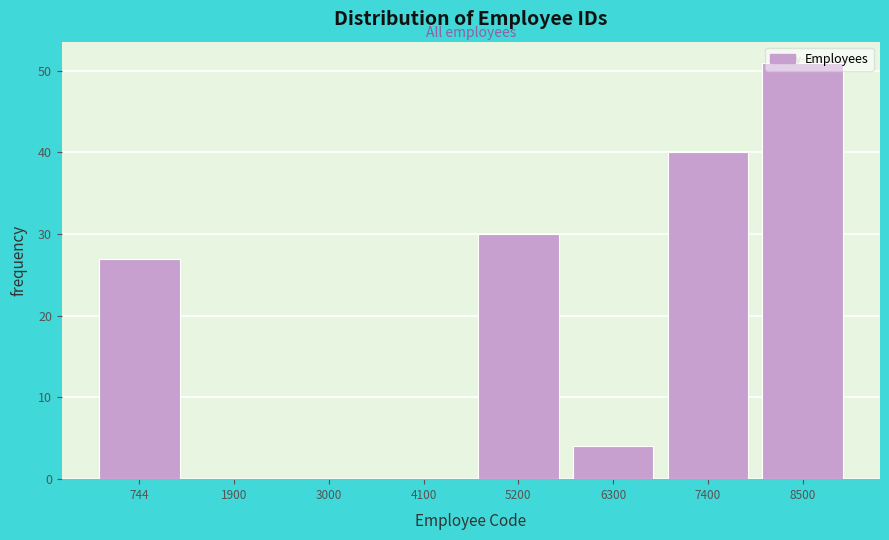

The chart shows a value of 12 at 7400. True or false?

False